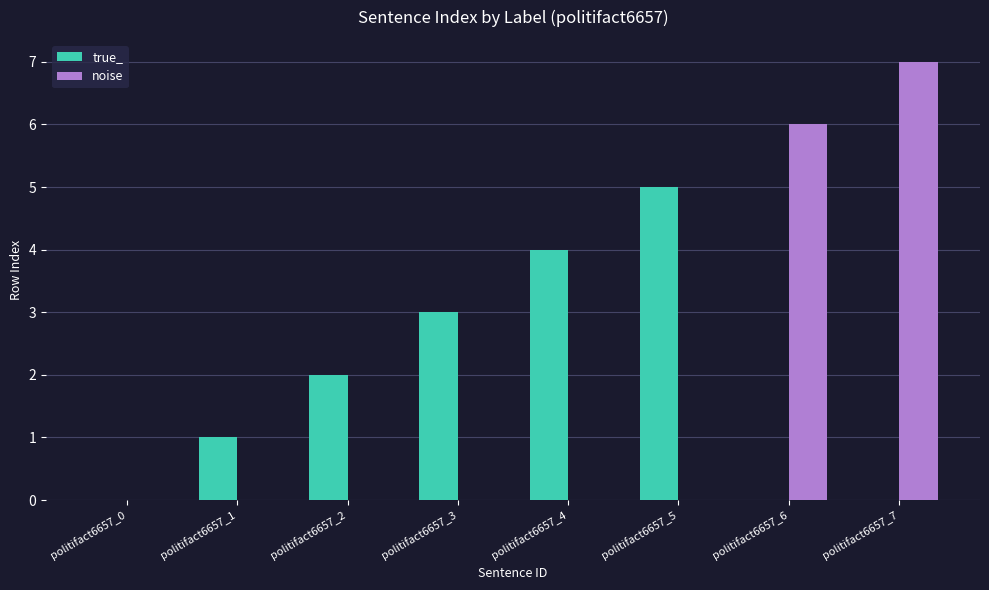

How many distinct data groups are displayed?

2